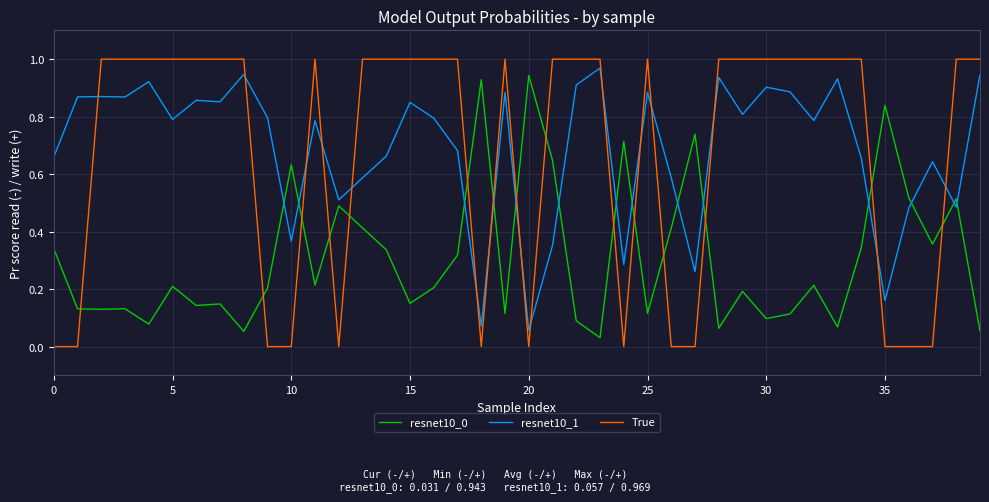

True or false: resnet10_1 has more than 1 interior local peaks.

True